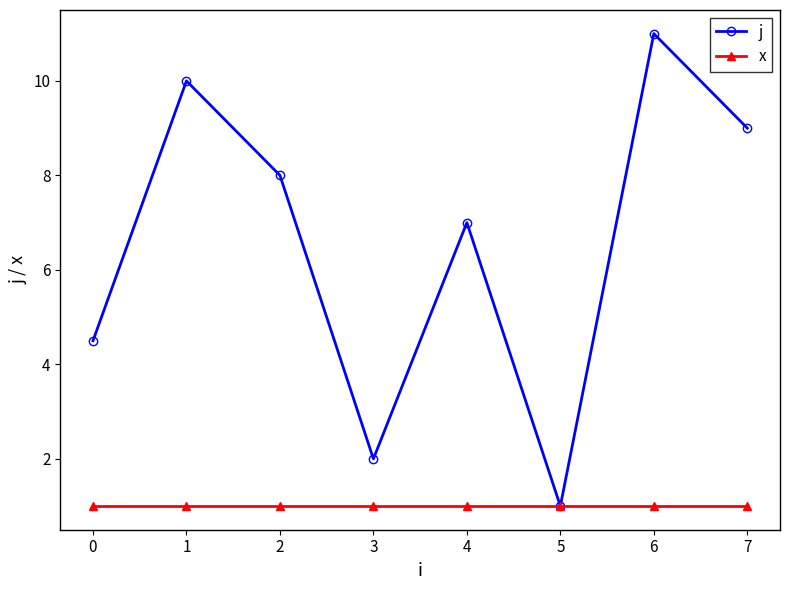

What is the minimum value for x?

1.0